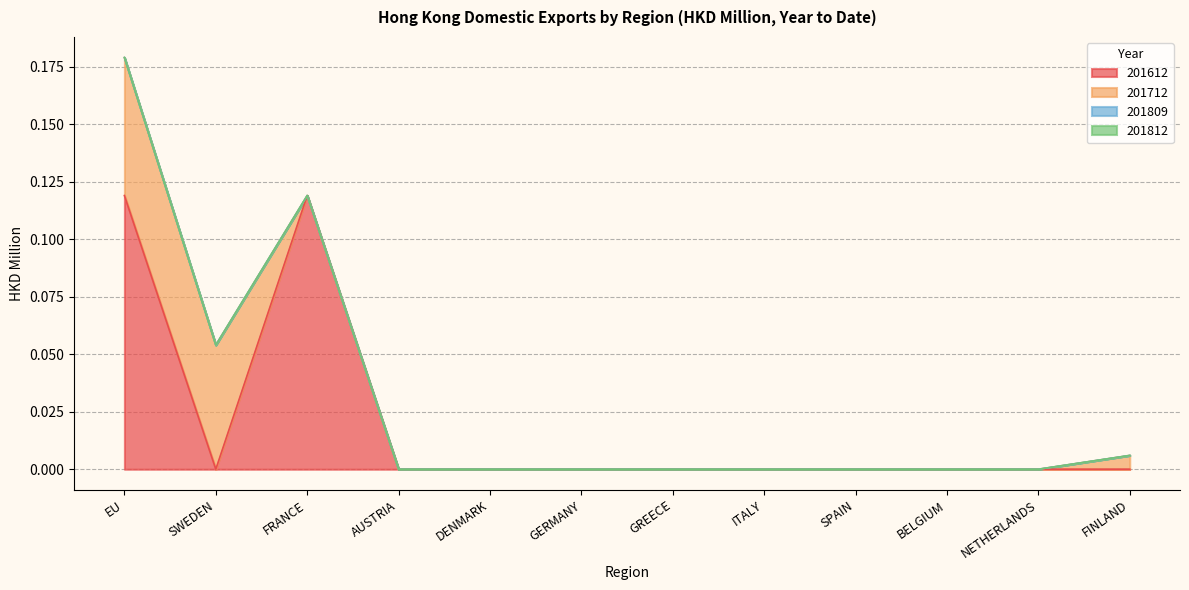

What is the difference between the 201612 values at FRANCE and ITALY?

0.1